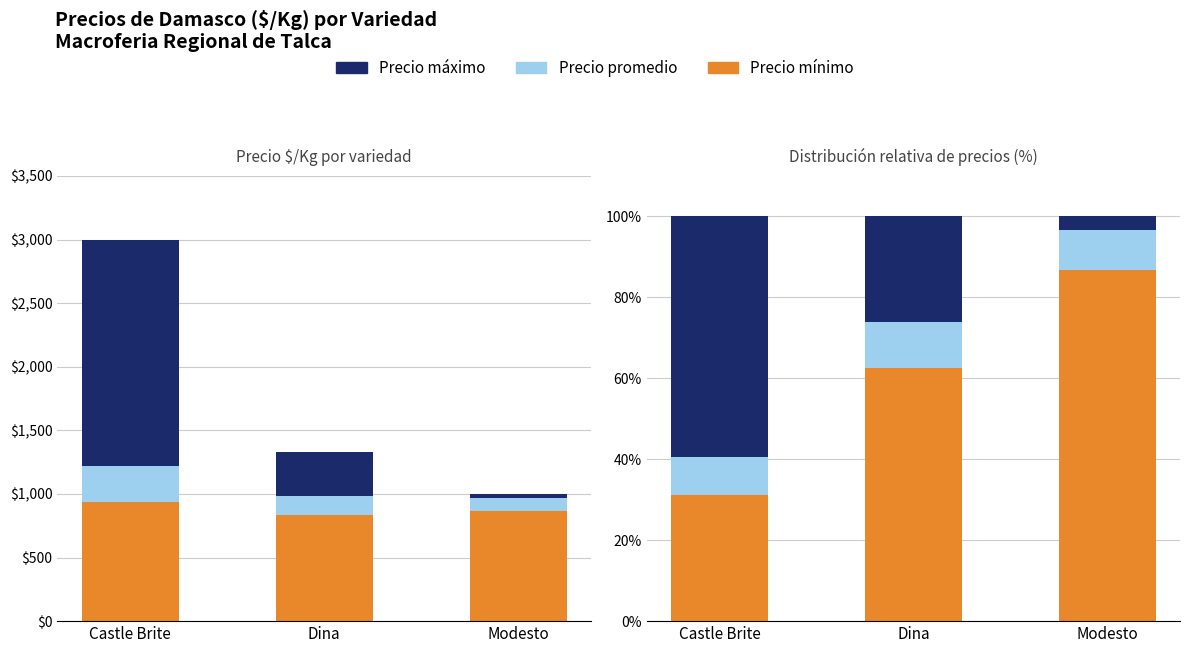

How many bars are there in each group?

3